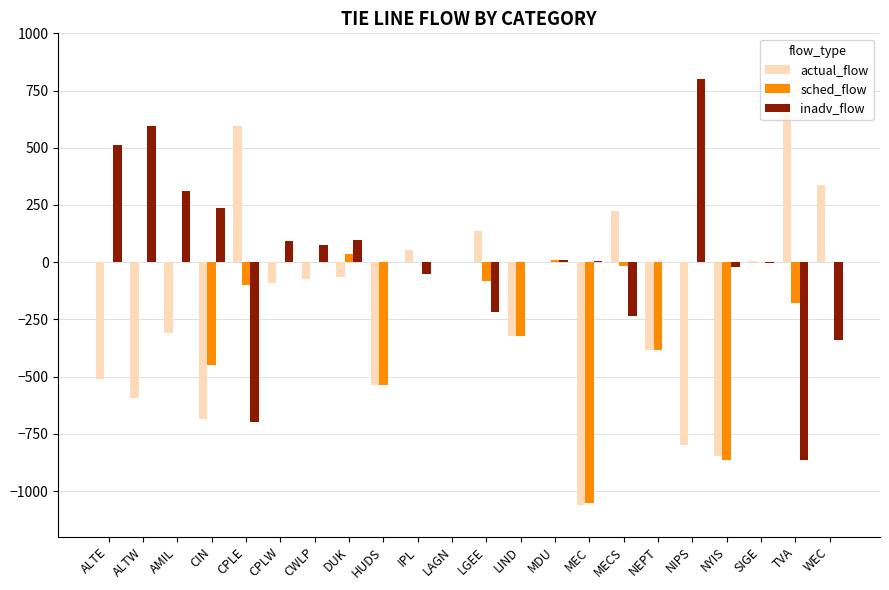

Does the chart contain stacked bars?

No